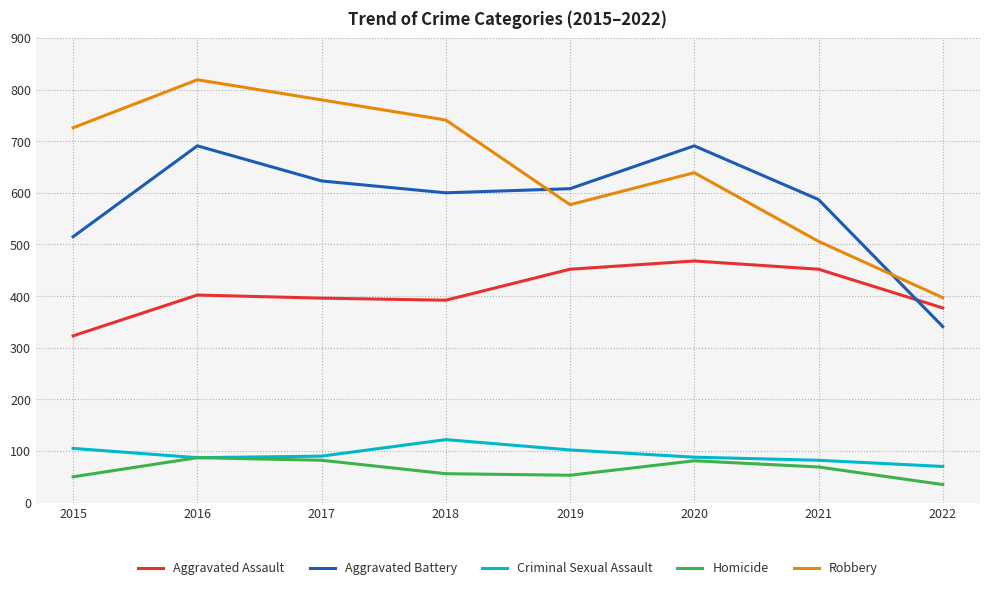

What is the lowest value of the Aggravated Battery series?

341